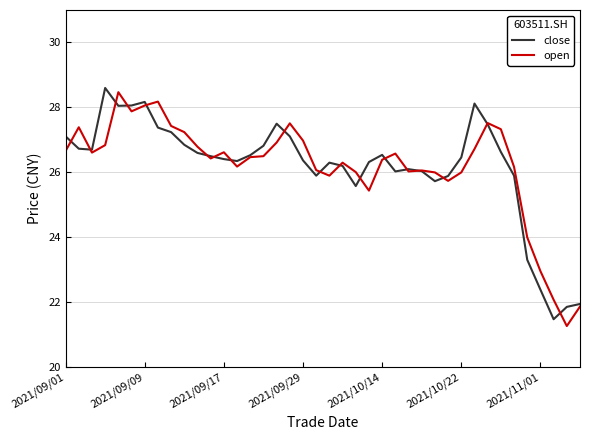

What is the maximum value for close?

28.6